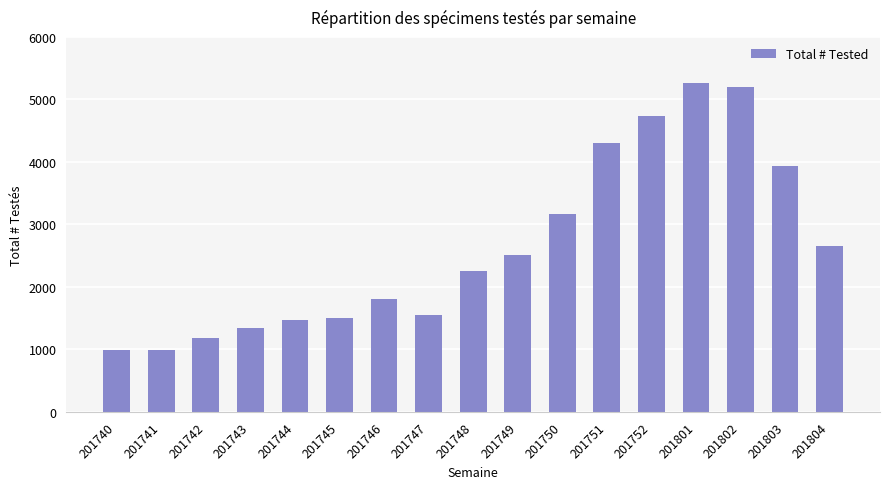

What is the value of the 8th bar from the left?

1556